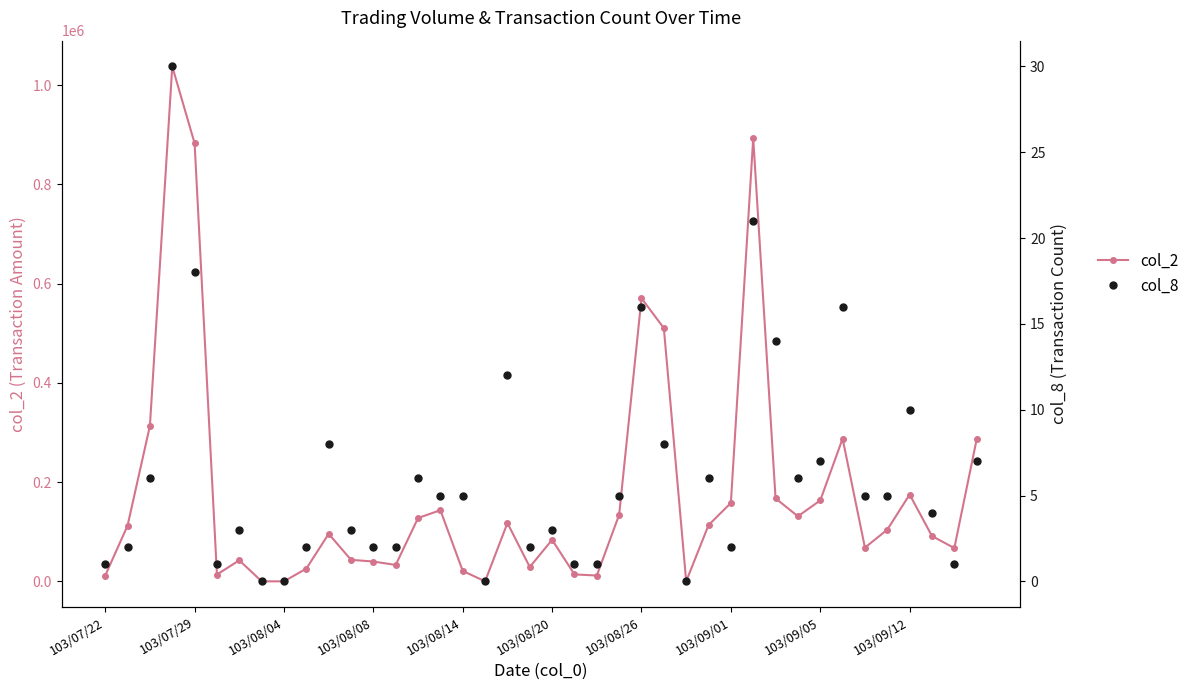

At how many categories does at least one series exceed 584215?

3